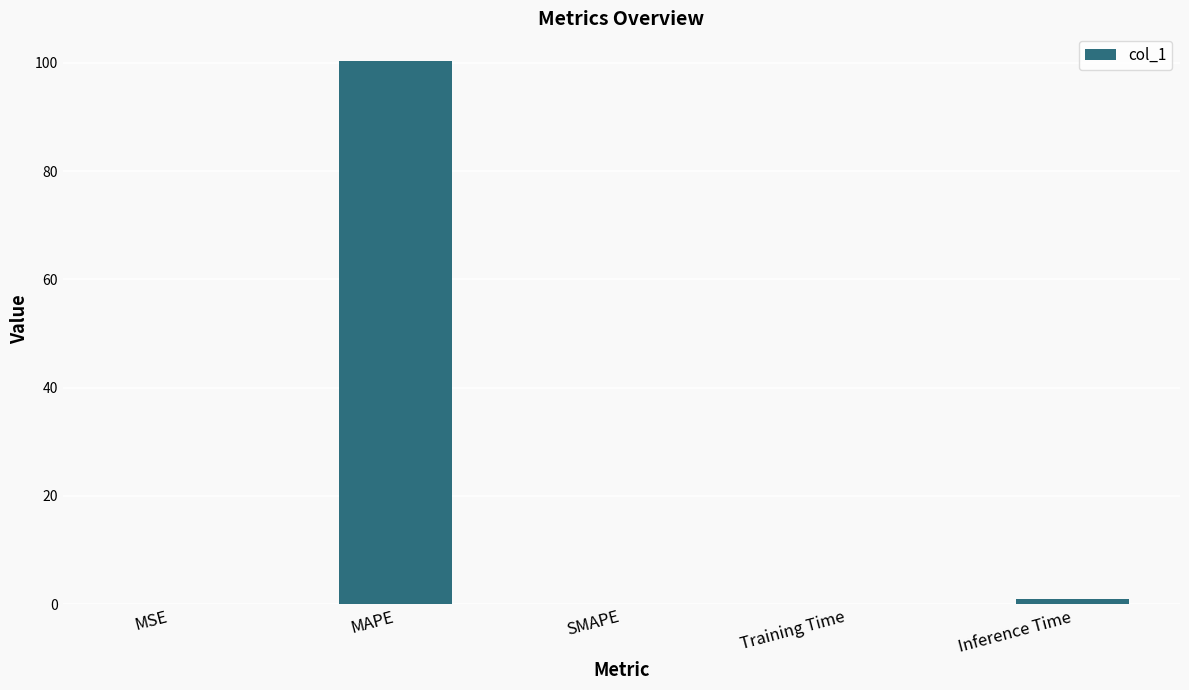

How many data points does each series have?

5